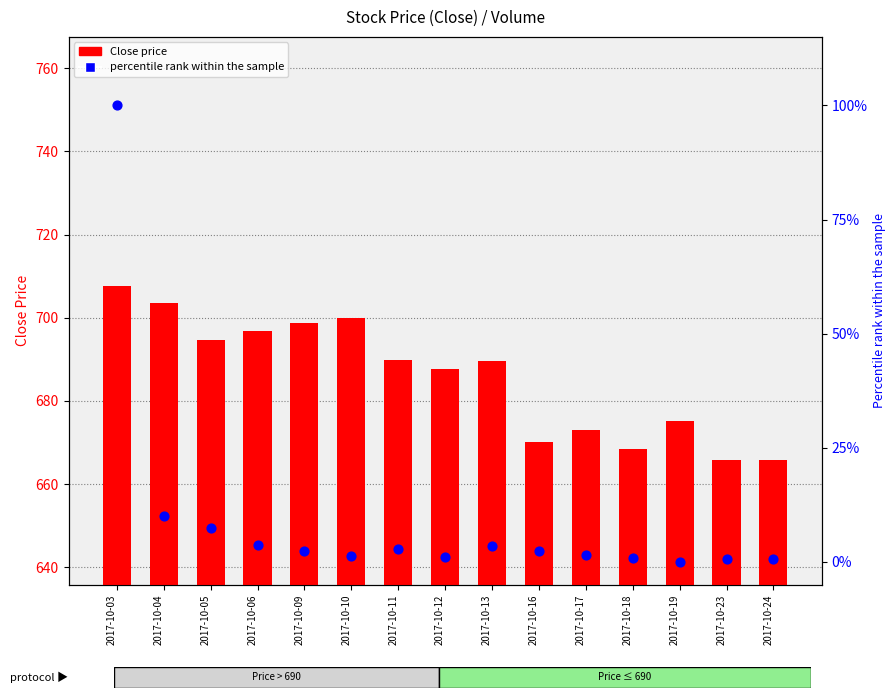

Is the value of Close at 2017-10-12 greater than the value of percentile rank within the sample at 2017-10-16?

Yes